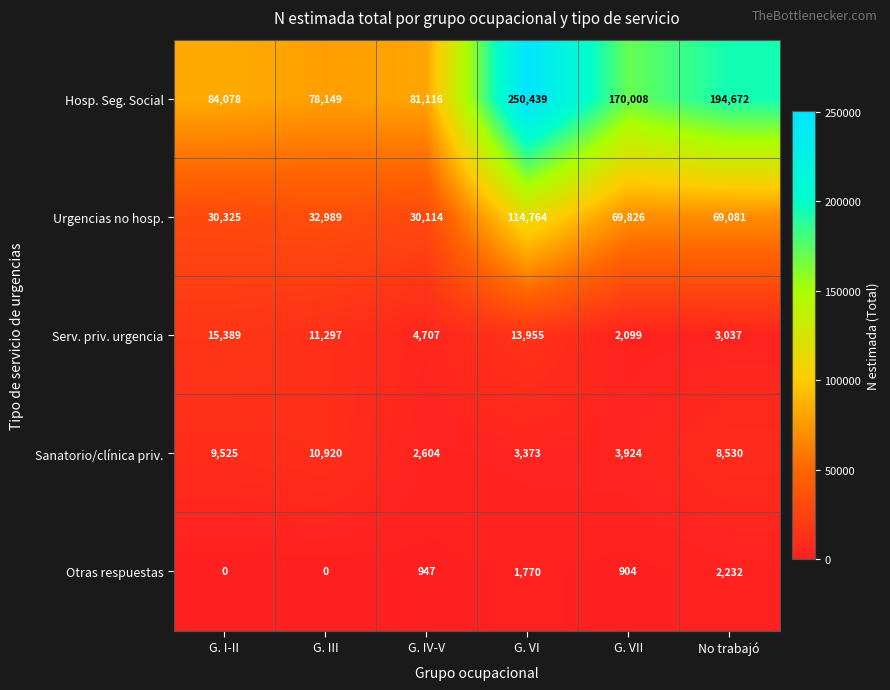

Count the number of data series in this chart.

5